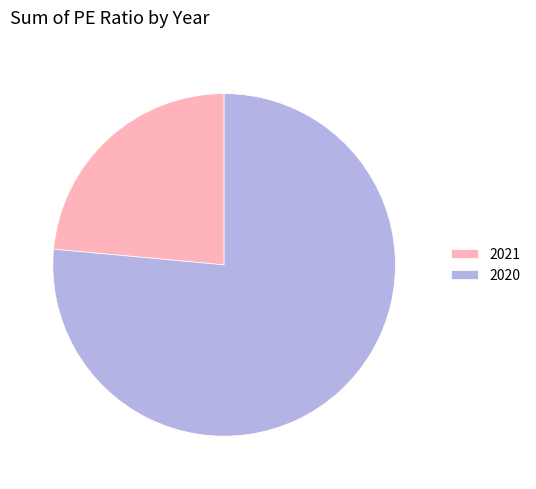

Which category has the smallest portion of the pie?

2021